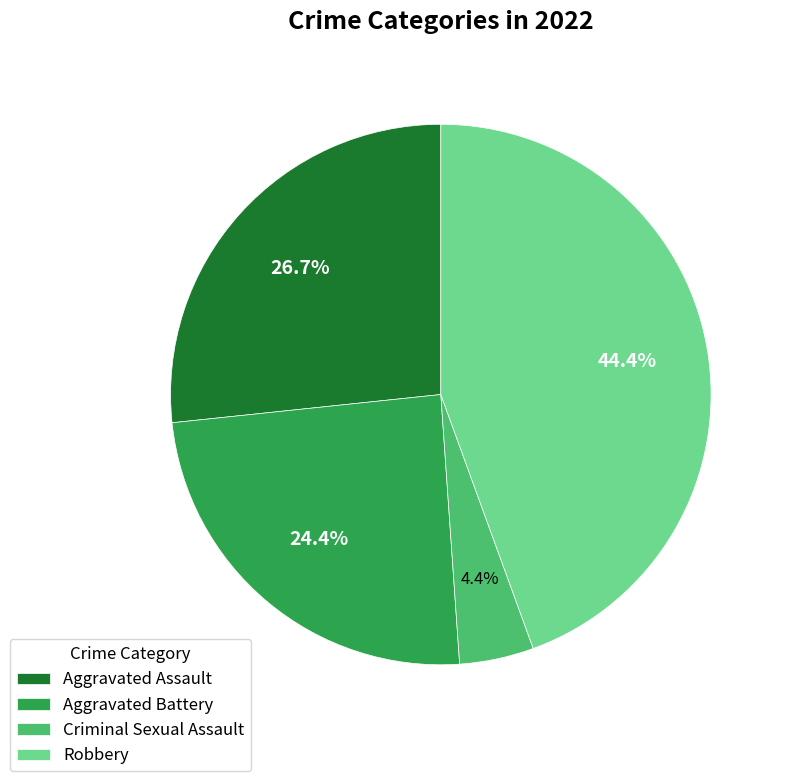

Is it true that Criminal Sexual Assault is 15% of the pie?

False